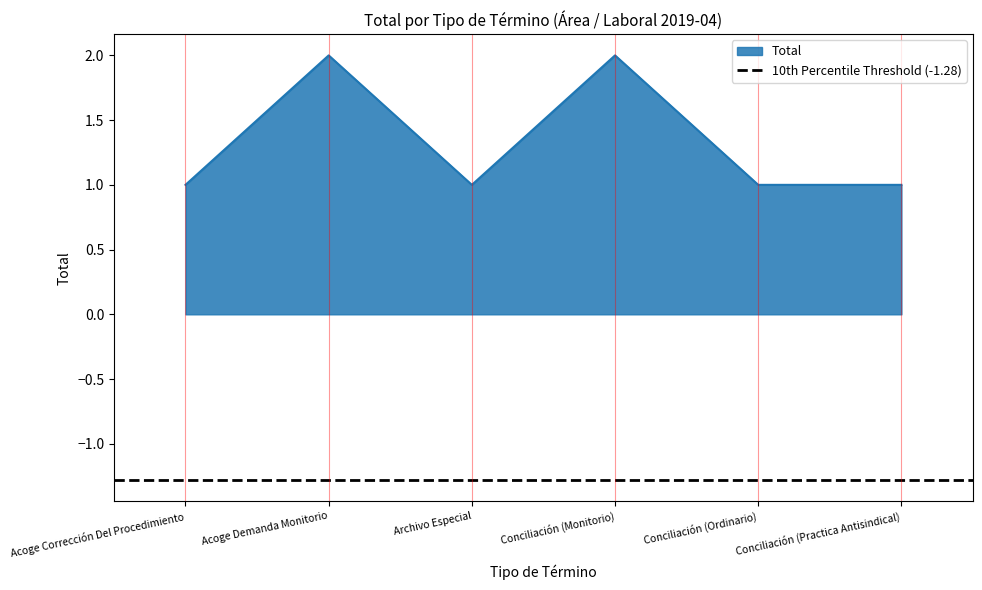

Rank the categories by value from highest to lowest.

Acoge Demanda Monitorio, Conciliación (Monitorio), Acoge Corrección Del Procedimiento, Archivo Especial, Conciliación (Ordinario), Conciliación (Practica Antisindical)